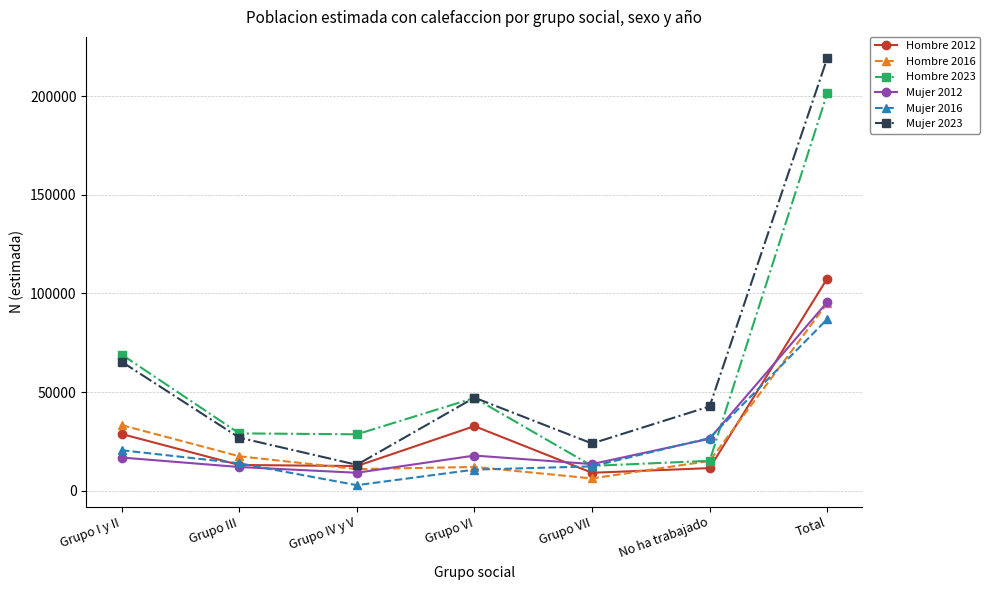

Where does the Hombre 2023 series first go above 29063?

Grupo I y II